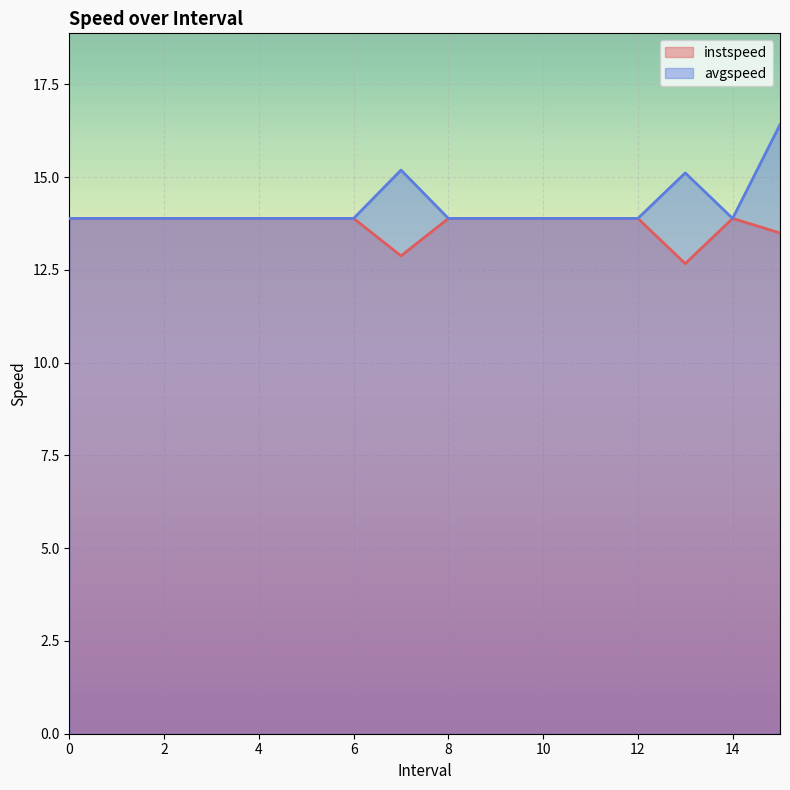

What is the label of the 12th point from the right?

4